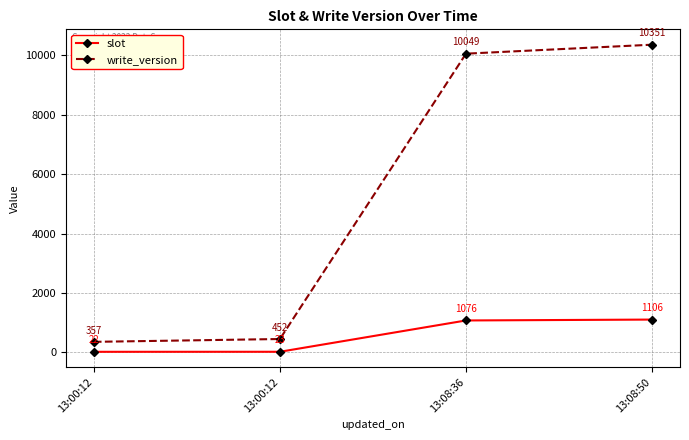

How many data points does each series have?

4